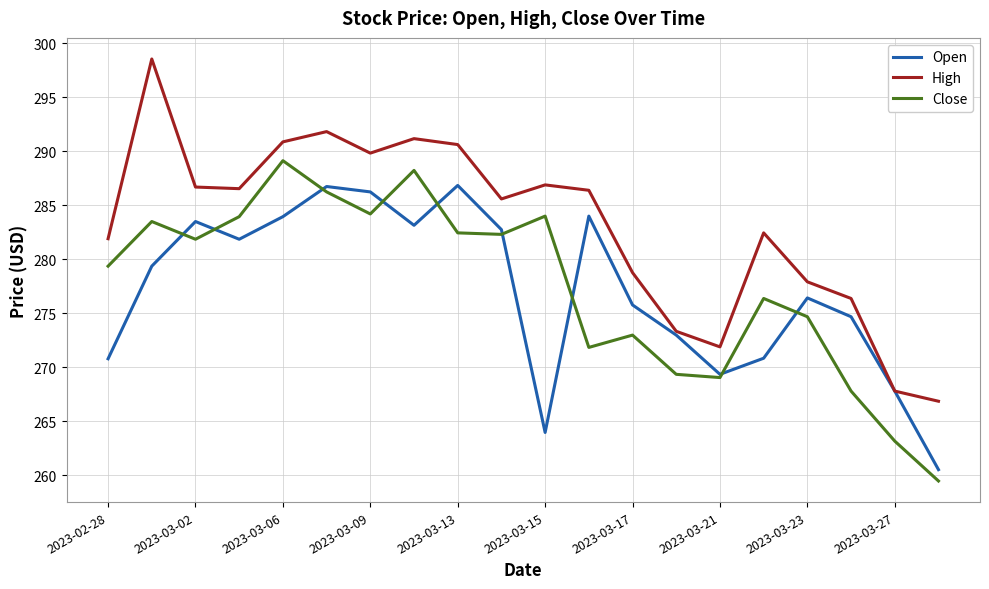

Which series has the largest range (max minus min)?

High